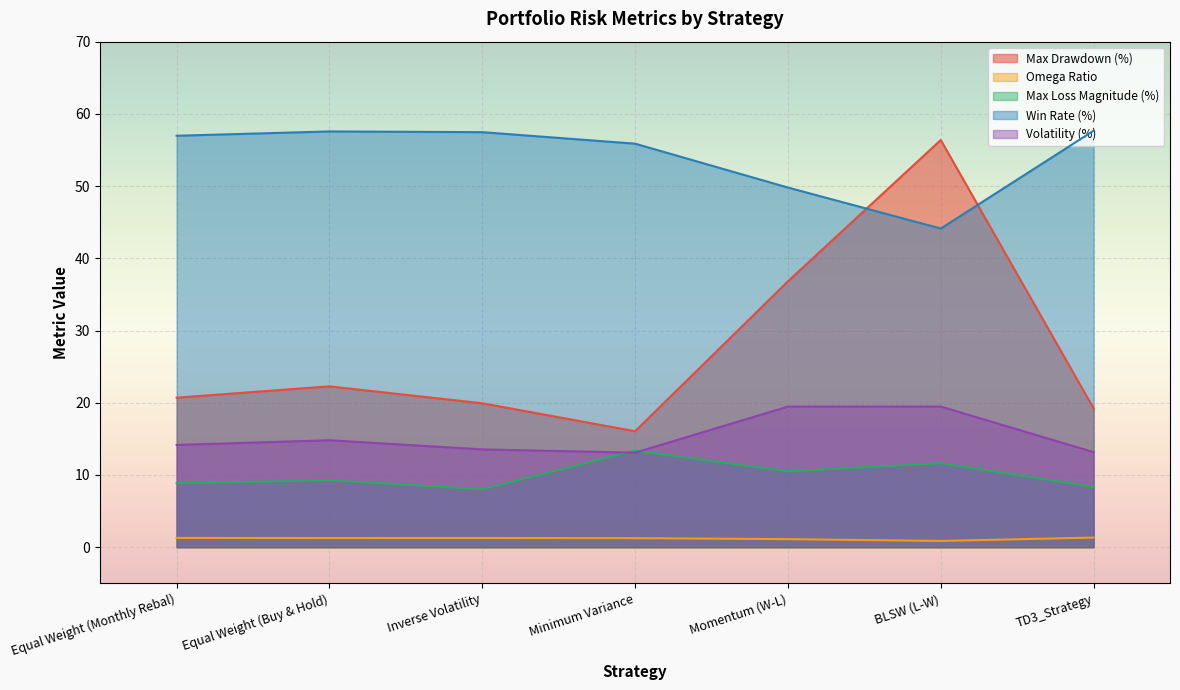

What is the approximate value of Volatility (%) at Equal Weight (Monthly Rebal)?

14.2